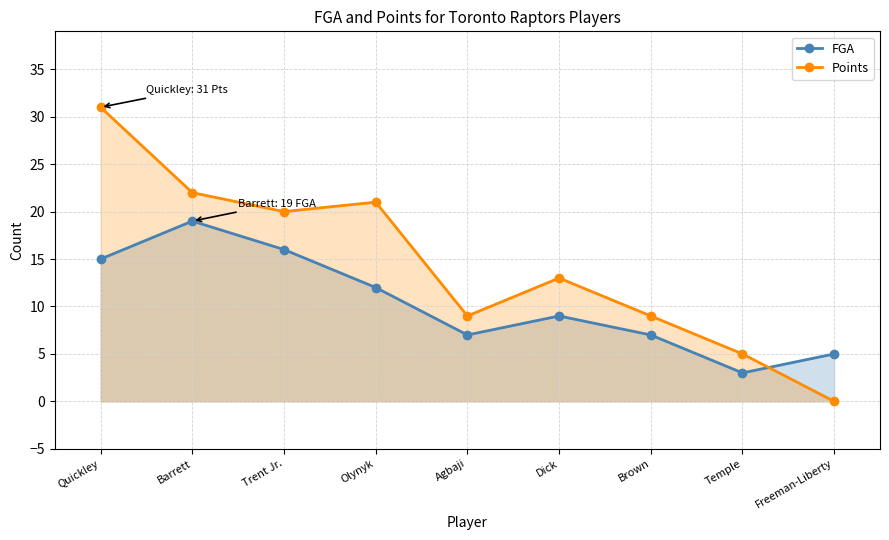

Between Olynyk and Temple, which series saw the biggest shift?

Points